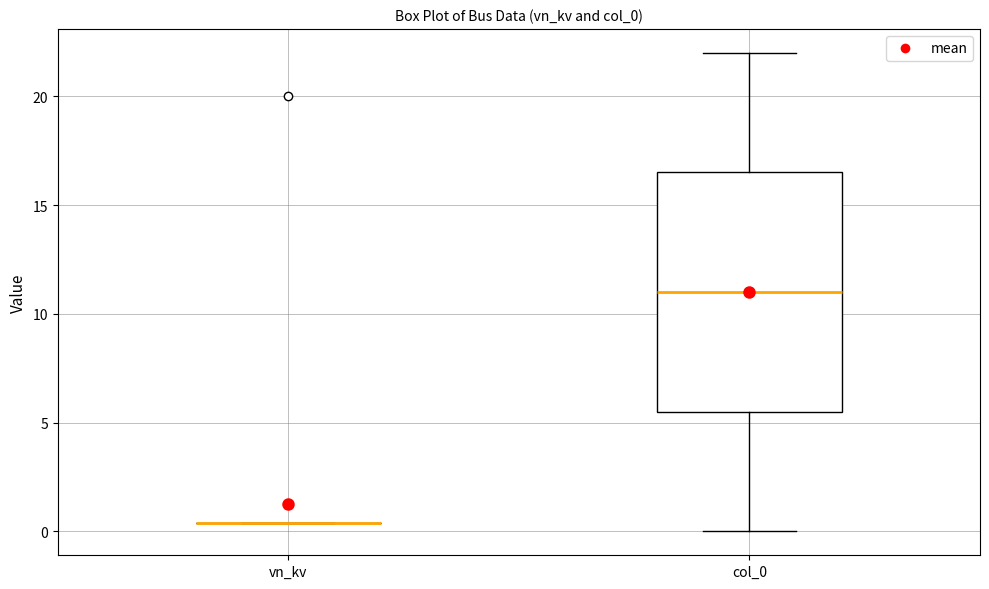

Where does the upper whisker of the box for col_0 end on the y-axis? The values are not printed on the chart, so give them approximately, as read against the axis.

22.0